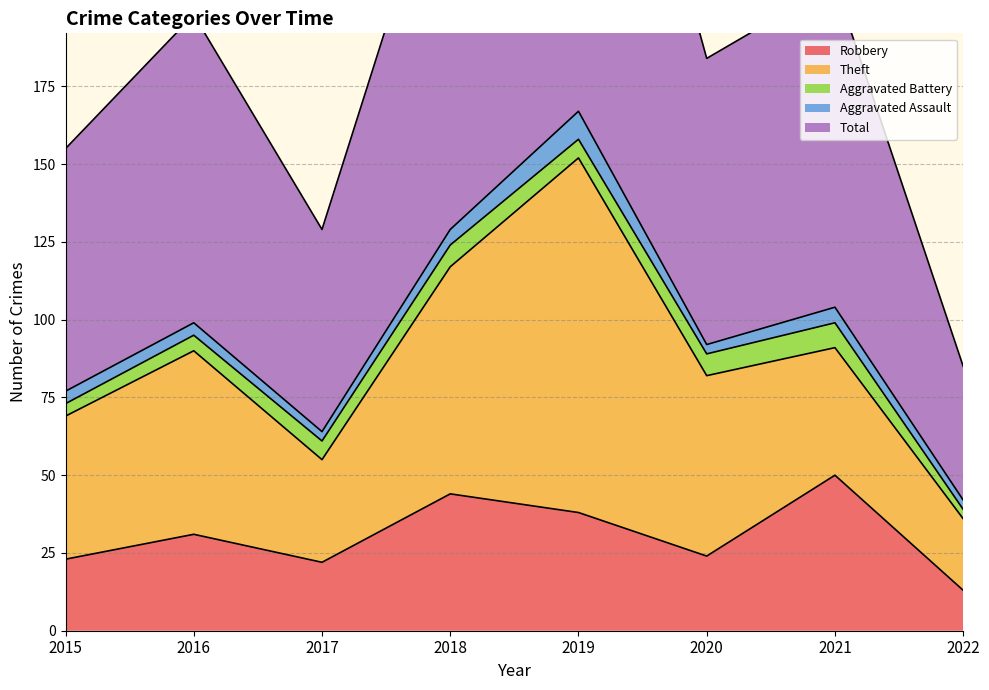

Reading left to right, what are all the values shown in this chart?

Robbery: 2015=23	2016=31	2017=22	2018=44	2019=38	2020=24	2021=50	2022=13
Theft: 2015=46	2016=59	2017=33	2018=73	2019=114	2020=58	2021=41	2022=23
Aggravated Battery: 2015=4	2016=5	2017=6	2018=7	2019=6	2020=7	2021=8	2022=3
Aggravated Assault: 2015=4	2016=4	2017=3	2018=5	2019=9	2020=3	2021=5	2022=3
Total: 2015=78	2016=99	2017=65	2018=130	2019=167	2020=92	2021=104	2022=43